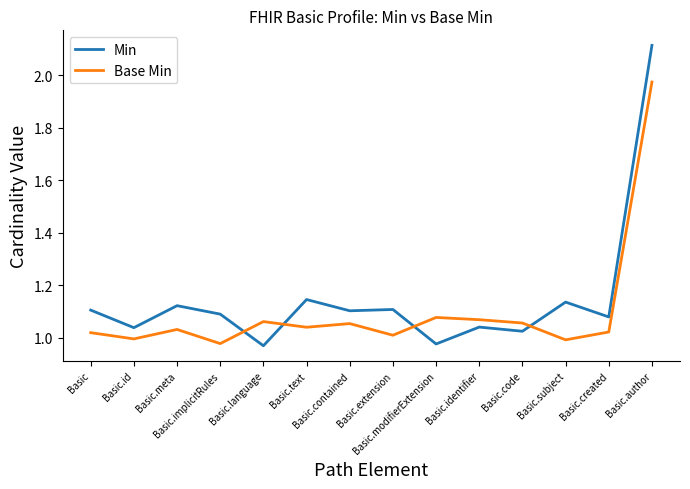

Does the chart display data point markers on the line(s)?

No